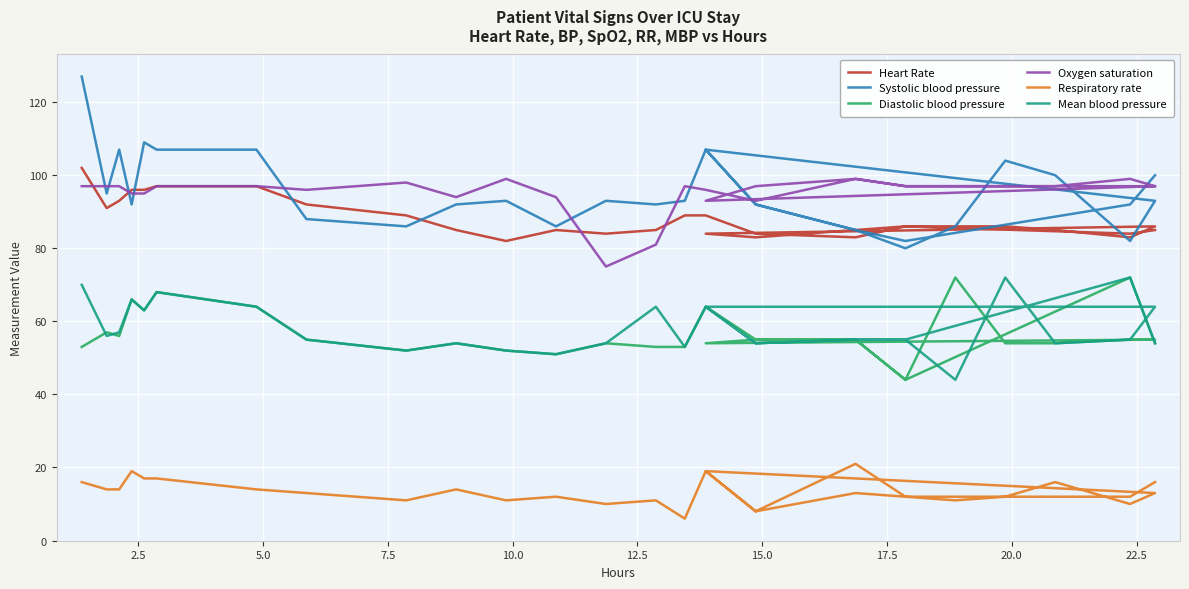

Which series changed the most between 10.0 and 22.5?

Systolic blood pressure